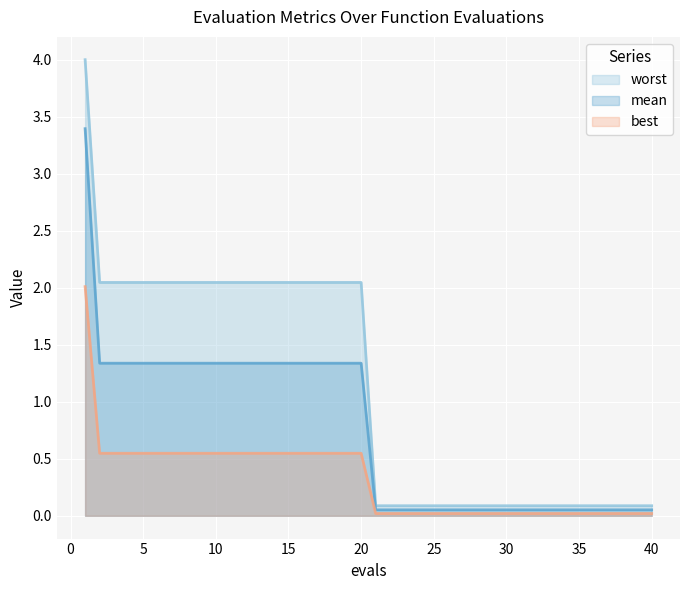

At how many categories does at least one series exceed 3?

1